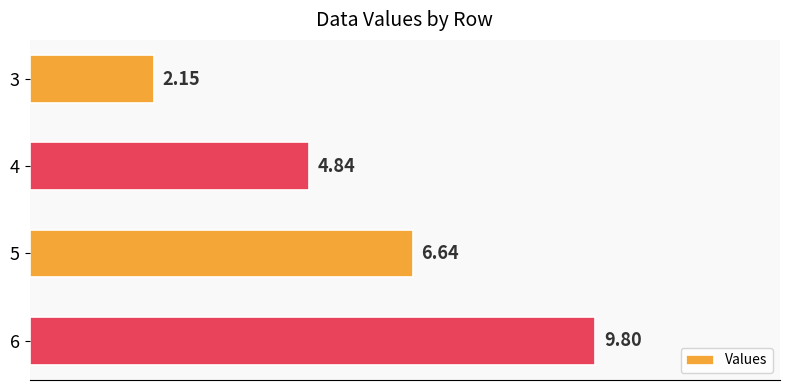

What is the greatest value displayed?

9.8